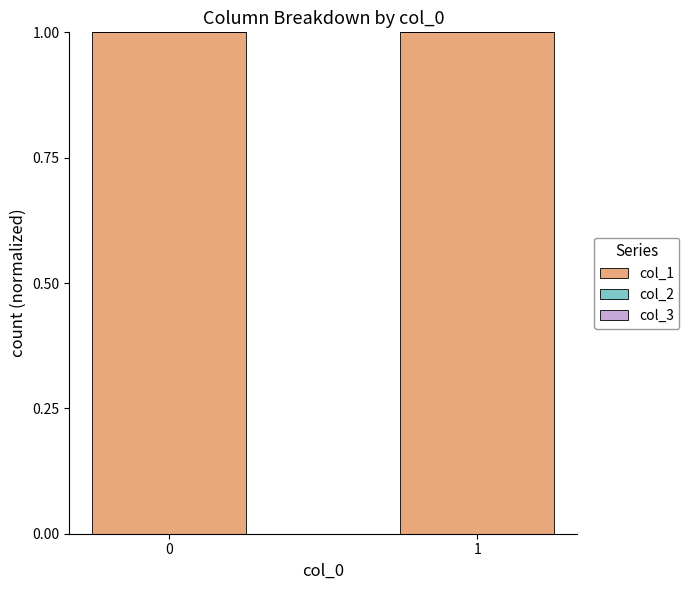

The col_1 series shows 0.5 at 0. True or false?

False